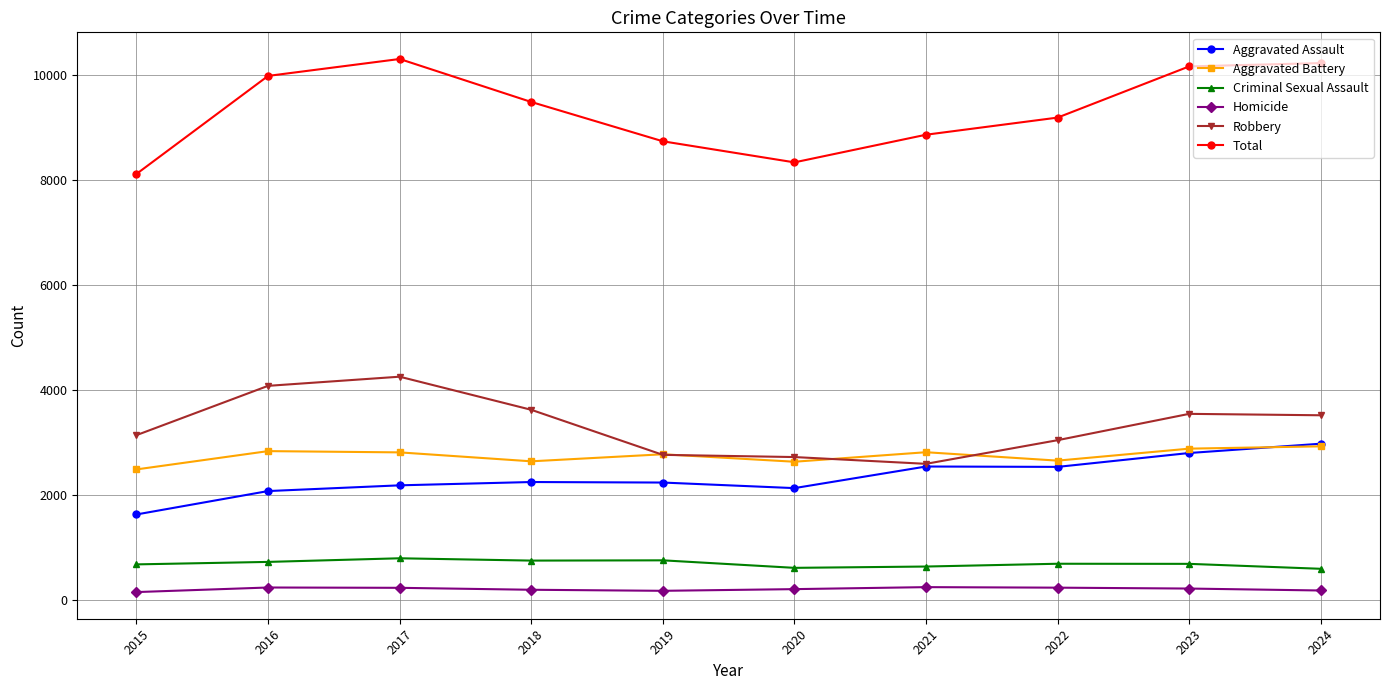

How many data points in Aggravated Assault are less than 2252?

5